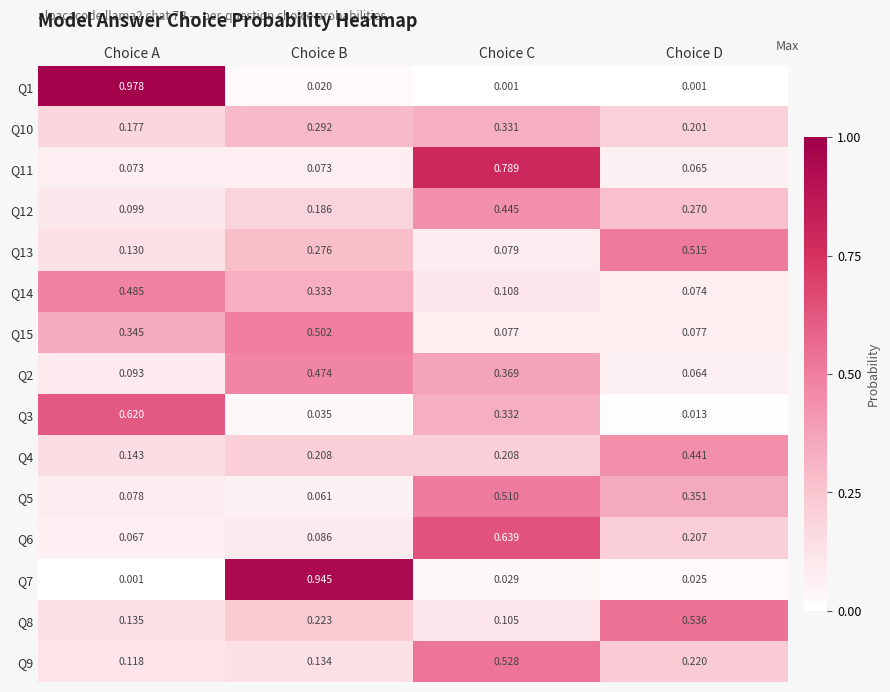

At which label is Q12 closest to 0?

Choice A